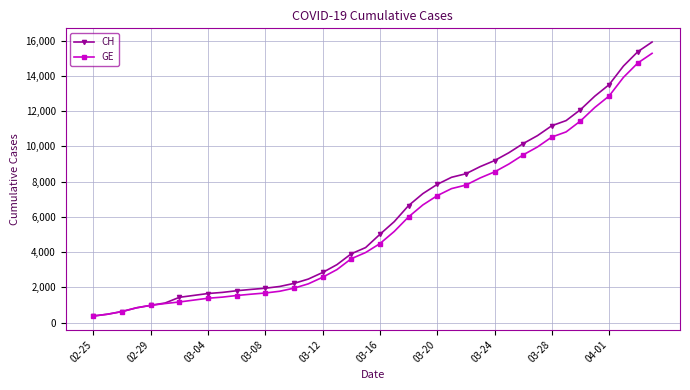

What is the value of the CH point at the 16th from the left?

2472